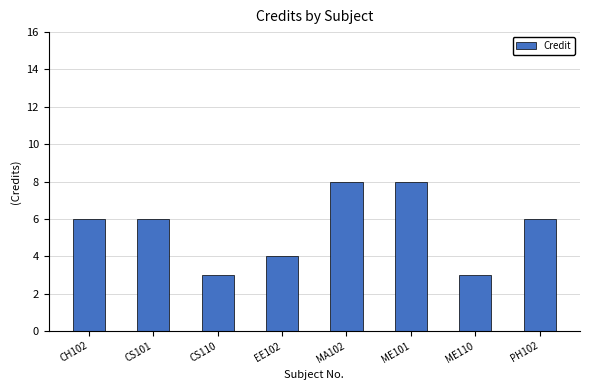

How many bars are there in total?

8